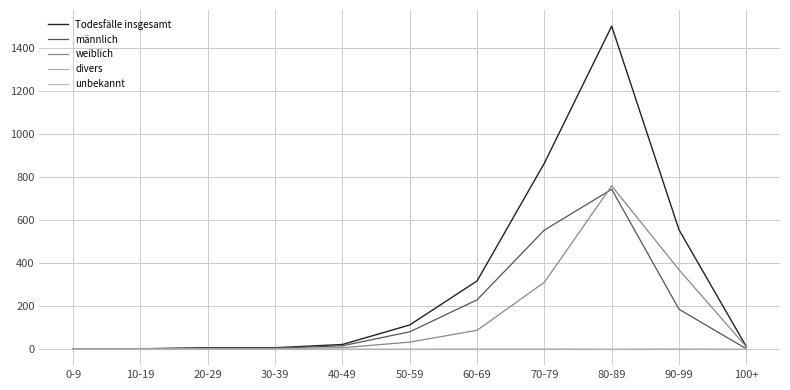

List the series in order of their peak value, highest first.

Todesfälle insgesamt, weiblich, männlich, unbekannt, divers